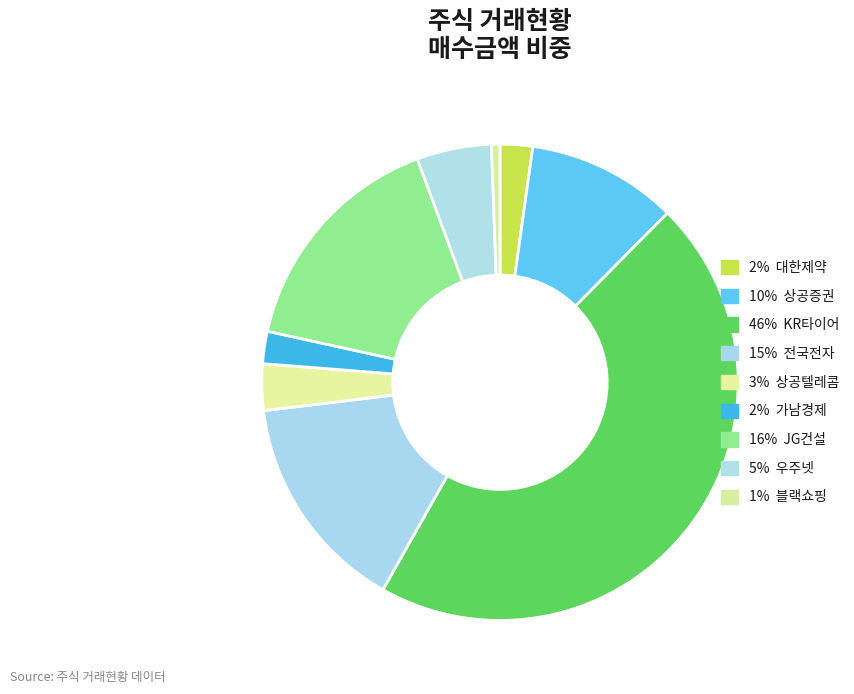

Which category has the smallest portion of the pie?

블랙쇼핑